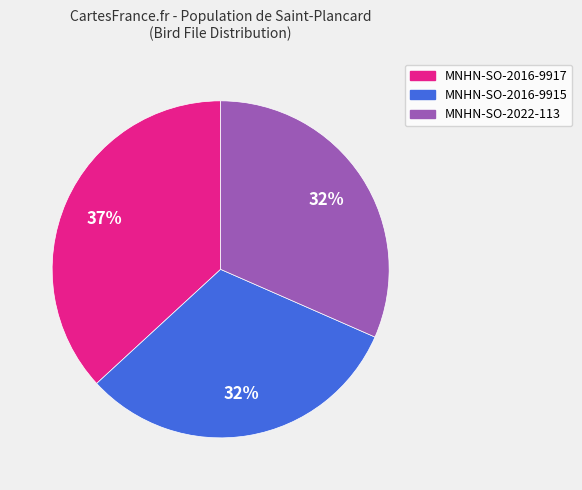

How many segments does this pie chart have?

3